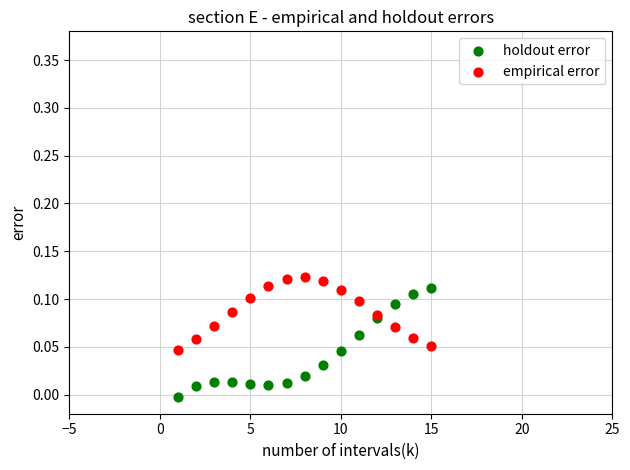

Across all data points, what is the range of X values (max minus min)?

14.0